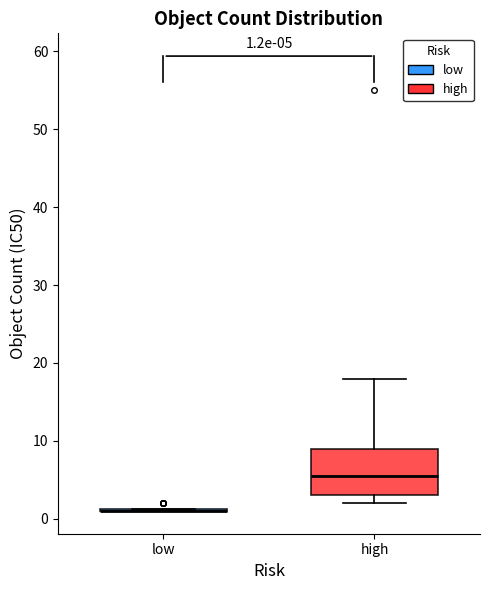

Comparing the boxes themselves (not the whiskers), which one is the tallest?

high